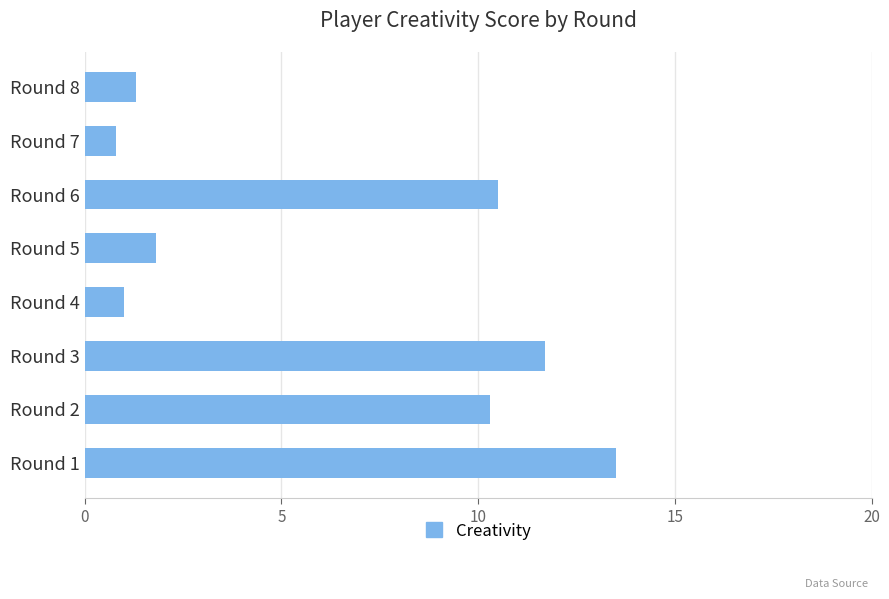

Reading bottom to top, extract all data points from this chart.

Round 1=13.5	Round 2=10.3	Round 3=11.7	Round 4=1.0	Round 5=1.8	Round 6=10.5	Round 7=0.8	Round 8=1.3